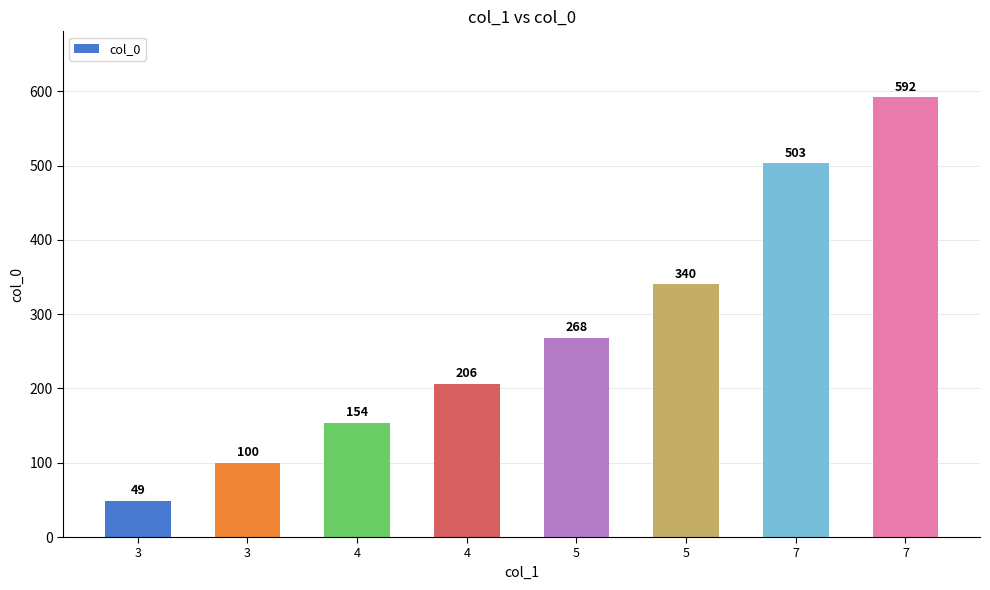

What is the change in value from 4 to 5?

+186